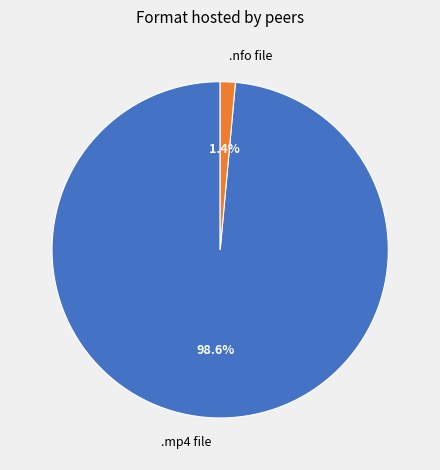

Rank the categories by value from lowest to highest.

.nfo file, .mp4 file